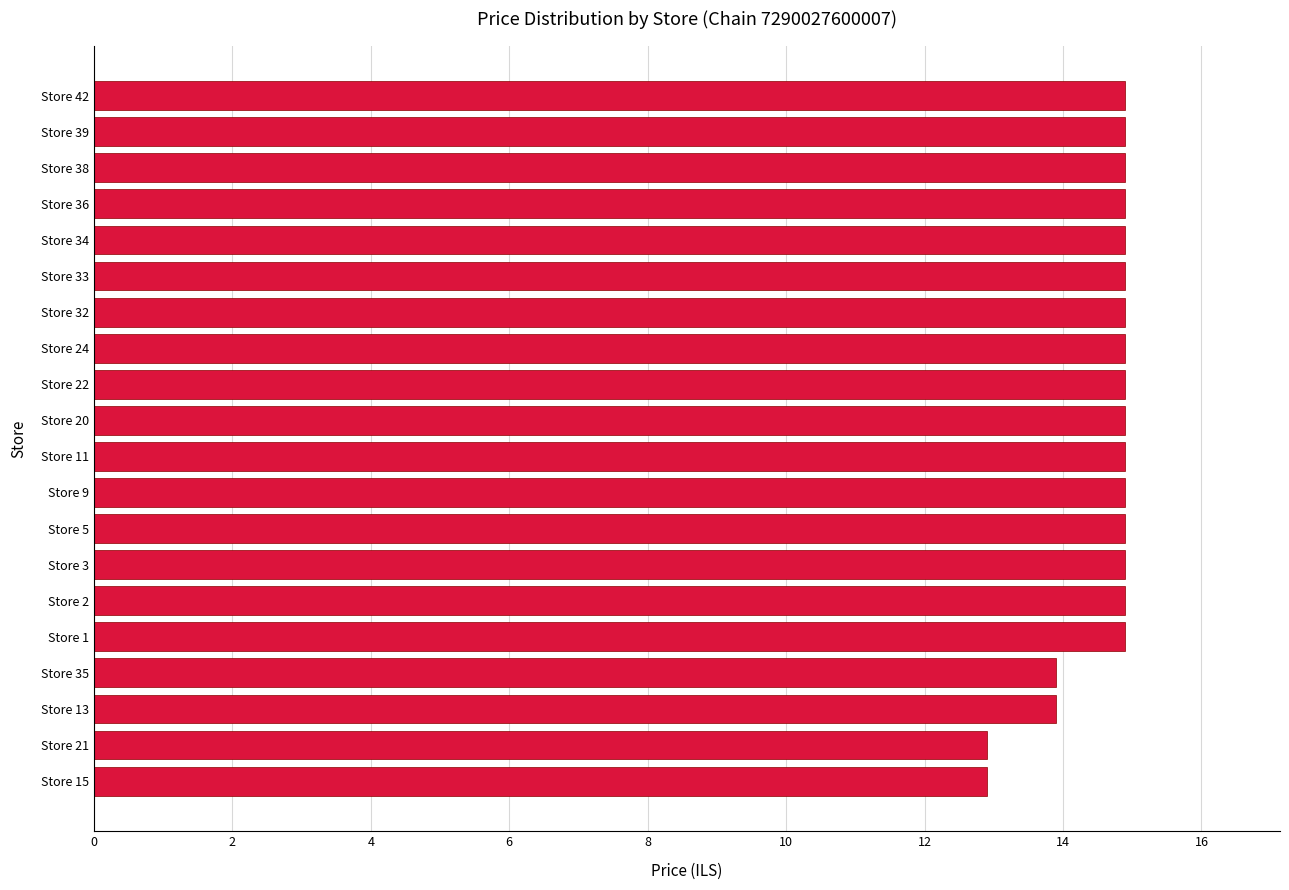

How many distinct data groups are displayed?

1